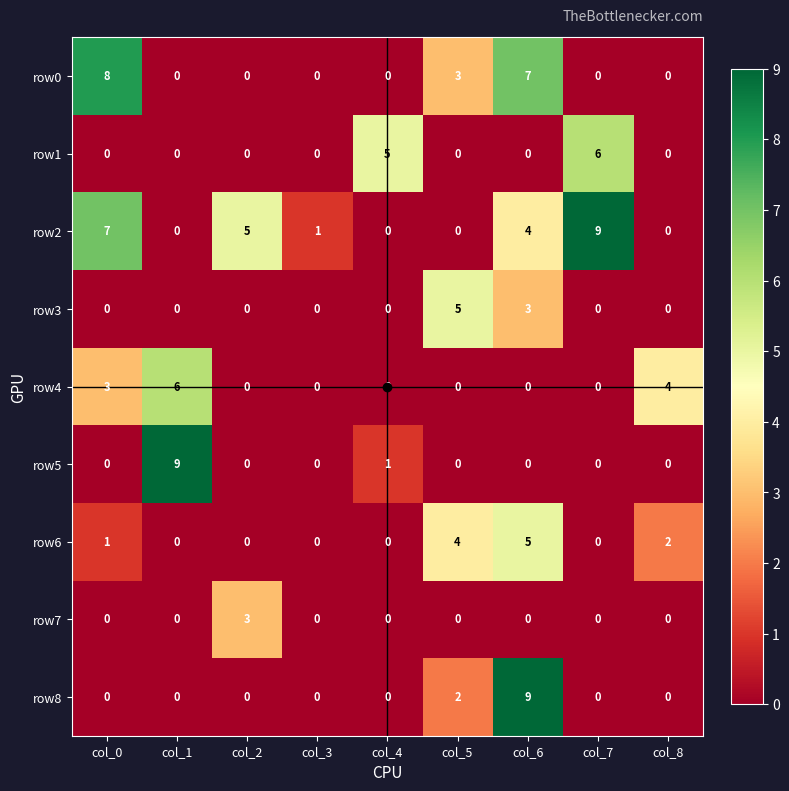

What is the difference between the maximum and second lowest values in the row2 series?

9